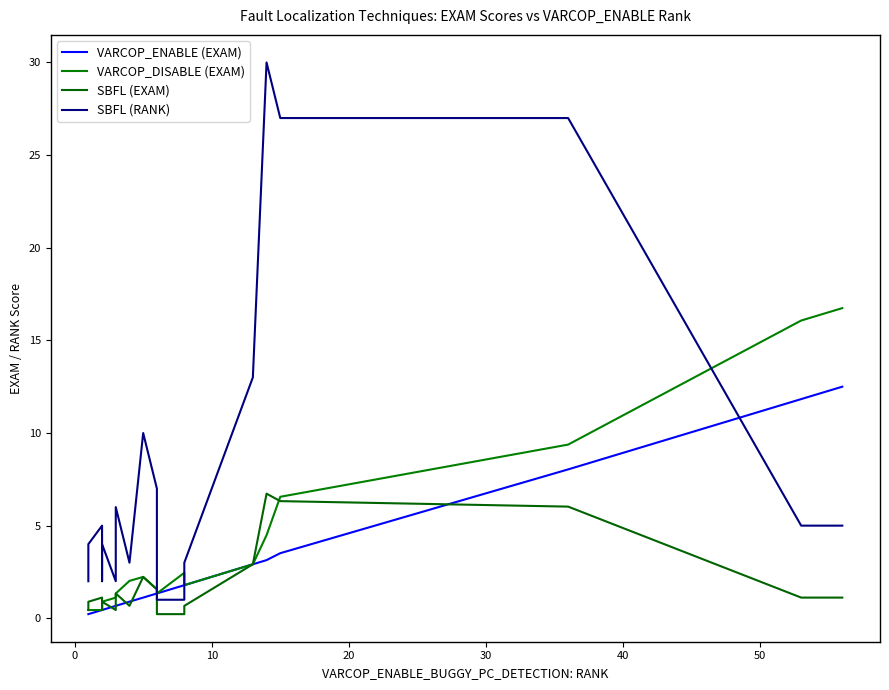

Rank the series by their maximum value, from highest to lowest.

SBFL (RANK), VARCOP_DISABLE (EXAM), VARCOP_ENABLE (EXAM), SBFL (EXAM)